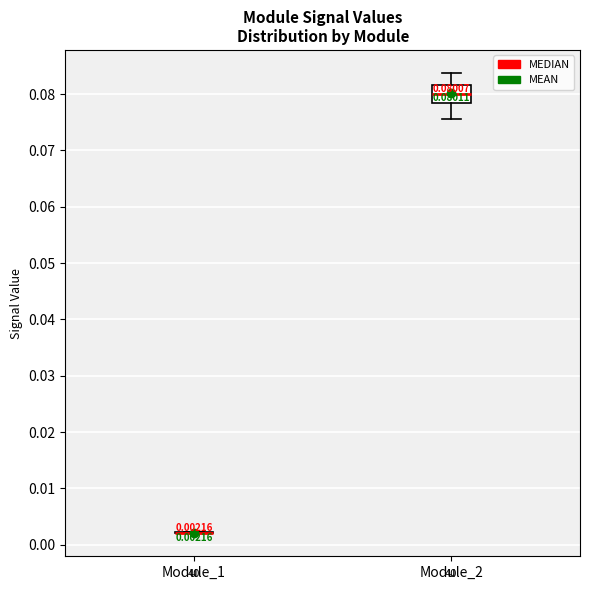

Which box is the tallest, from its lower edge to its upper edge?

Module_2